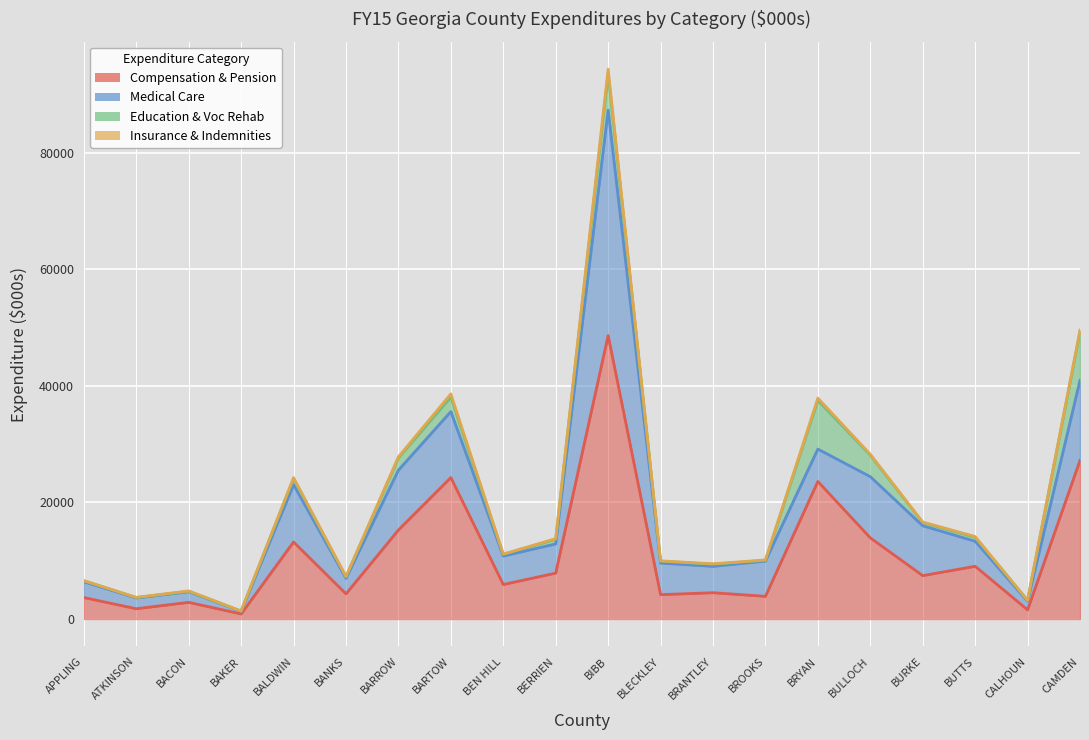

Which series has the widest spread of values?

Compensation & Pension